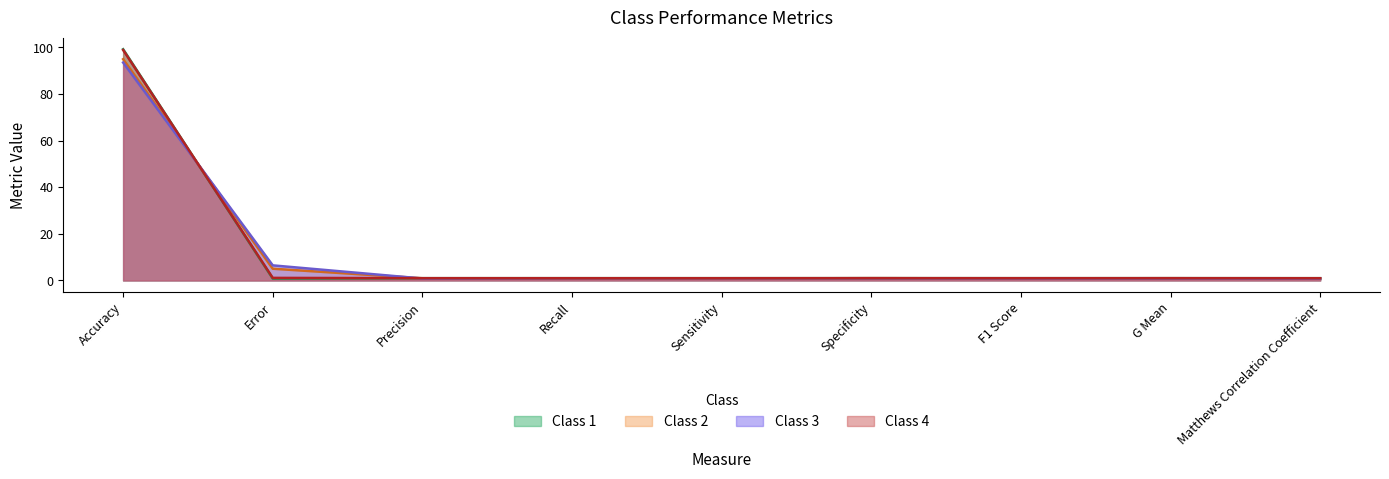

How many times do Class 1 and Class 3 cross each other?

2